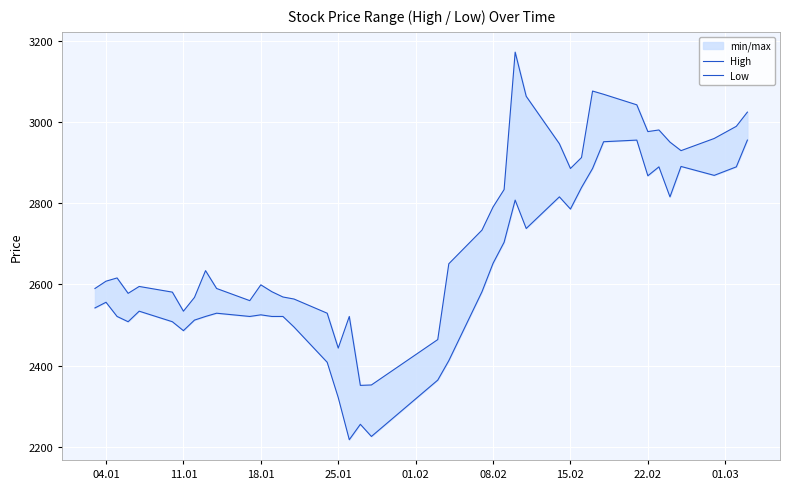

What is the maximum value for High?

3173